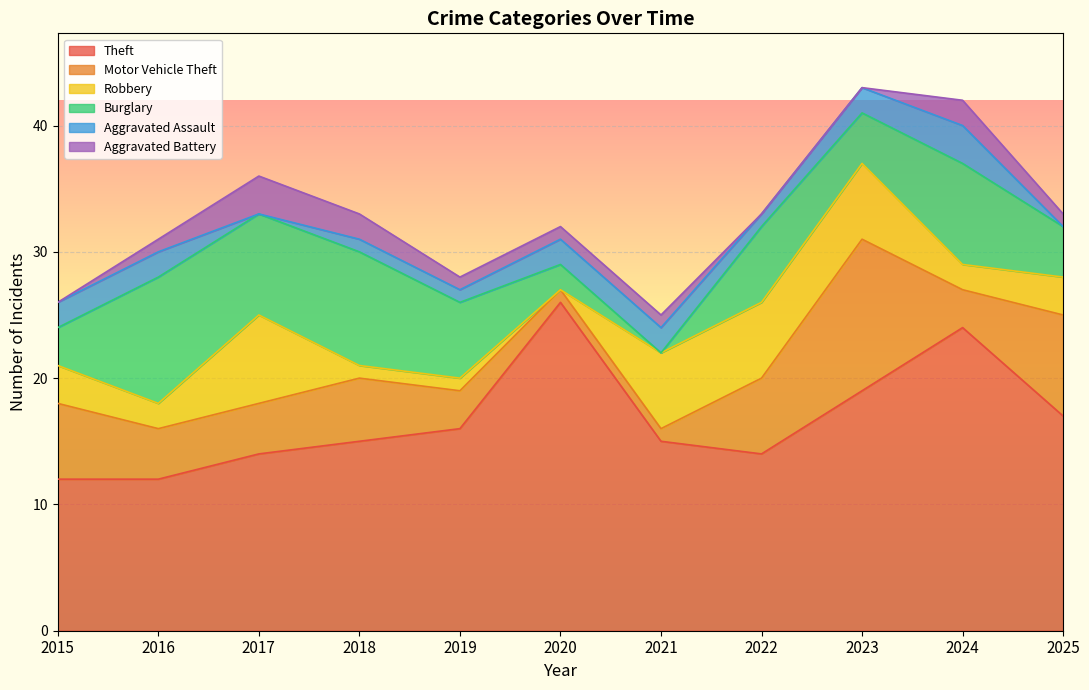

What are all the series names shown in the legend?

Theft, Motor Vehicle Theft, Robbery, Burglary, Aggravated Assault, Aggravated Battery